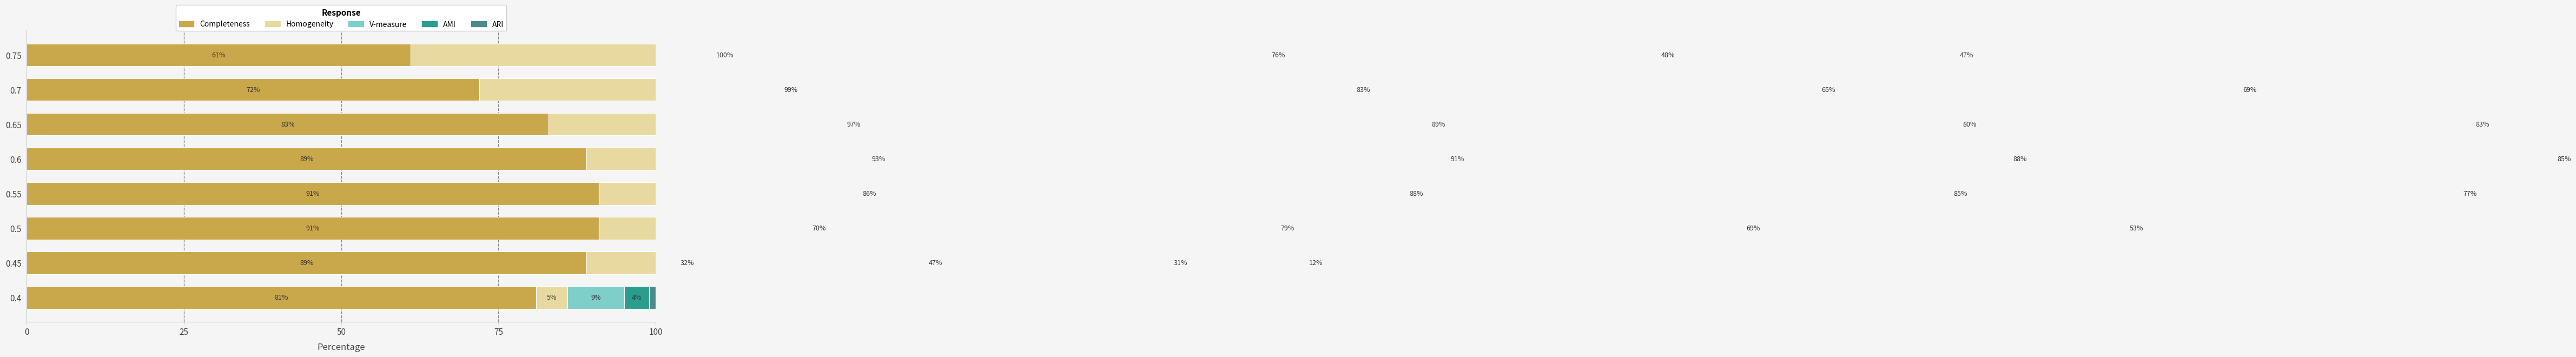

The Homogeneity series shows 1 at 0.4. True or false?

False